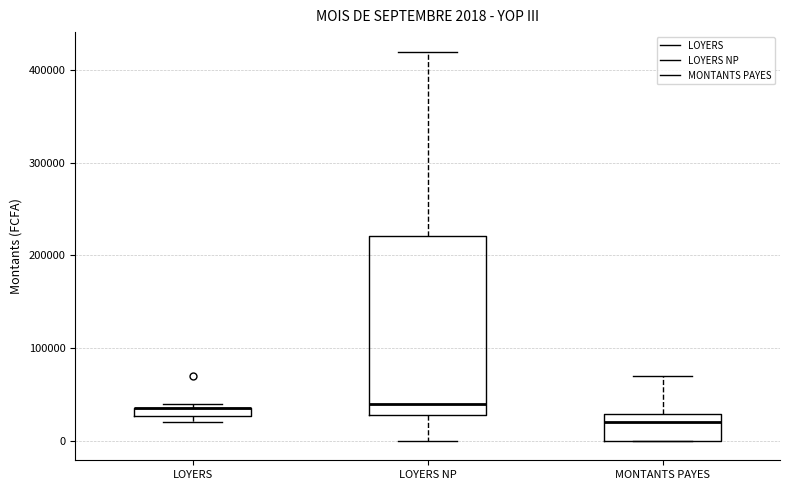

Comparing the boxes themselves (not the whiskers), which one is the tallest?

LOYERS NP